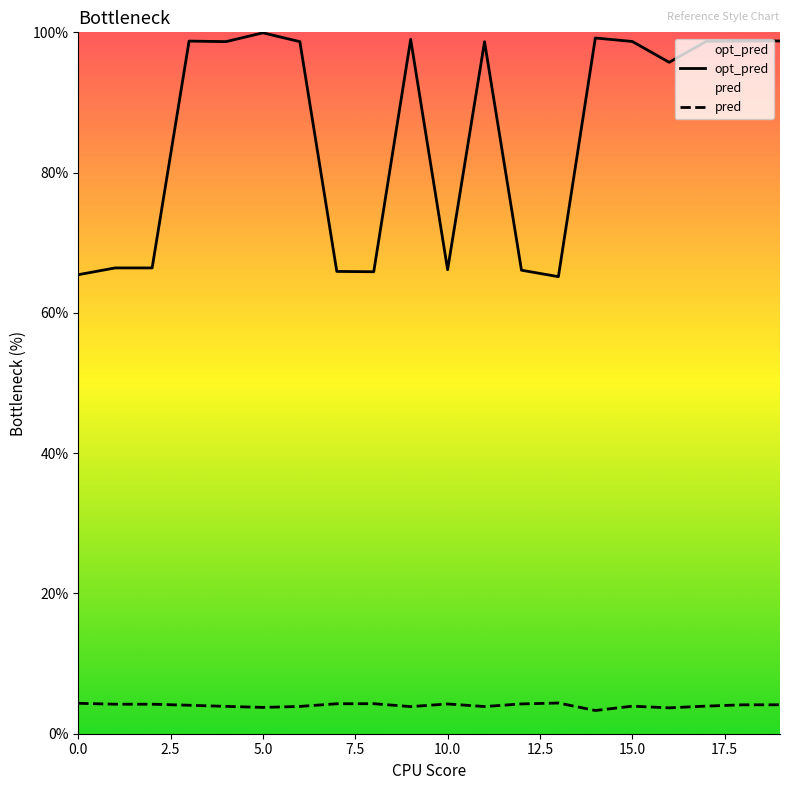

Which series has the widest spread of values?

opt_pred